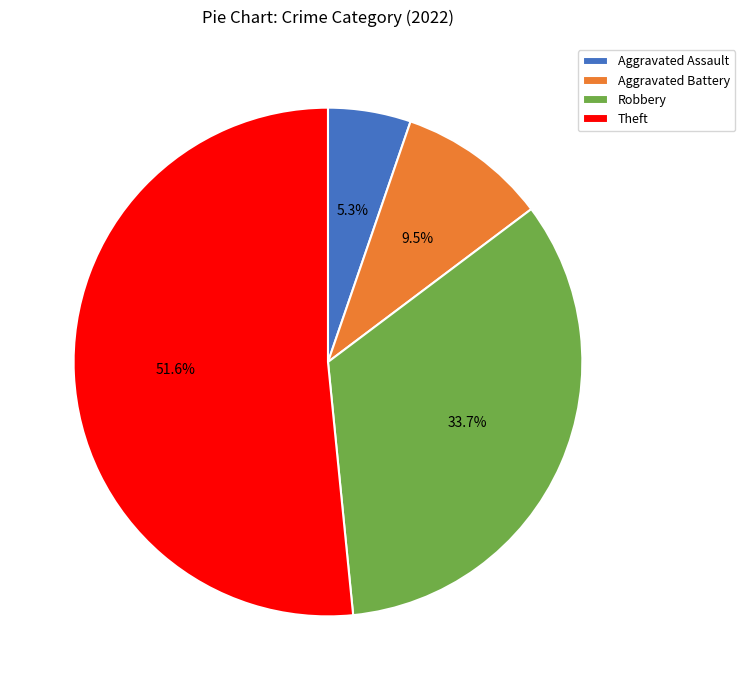

What percentage is the Aggravated Assault slice, to the nearest percent?

5%